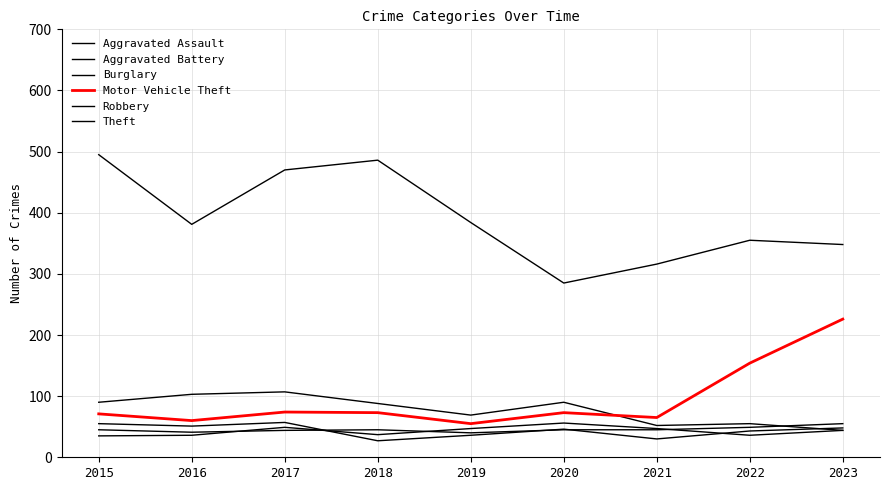

What is the total value across all series at 2019?

631